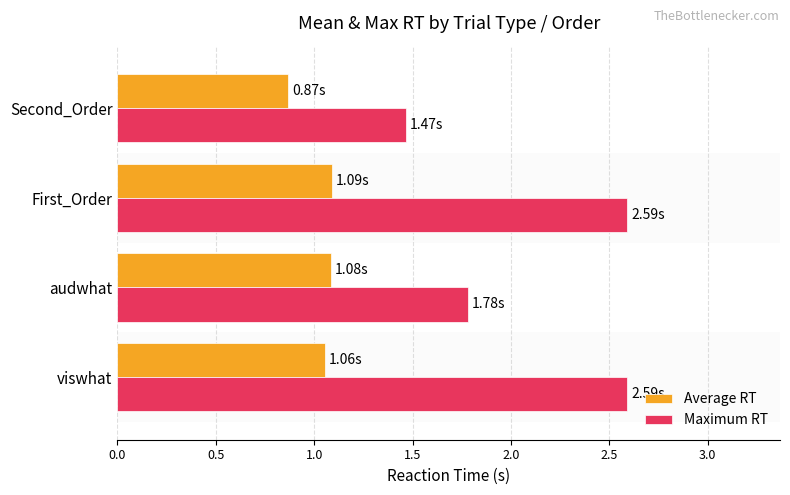

At First_Order, list the series in order from largest to smallest.

Maximum RT, Average RT